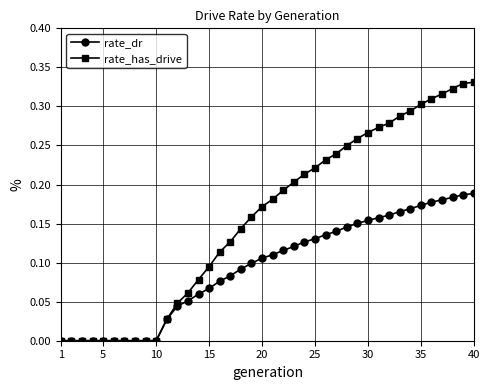

Which series has the widest spread of values?

rate_has_drive